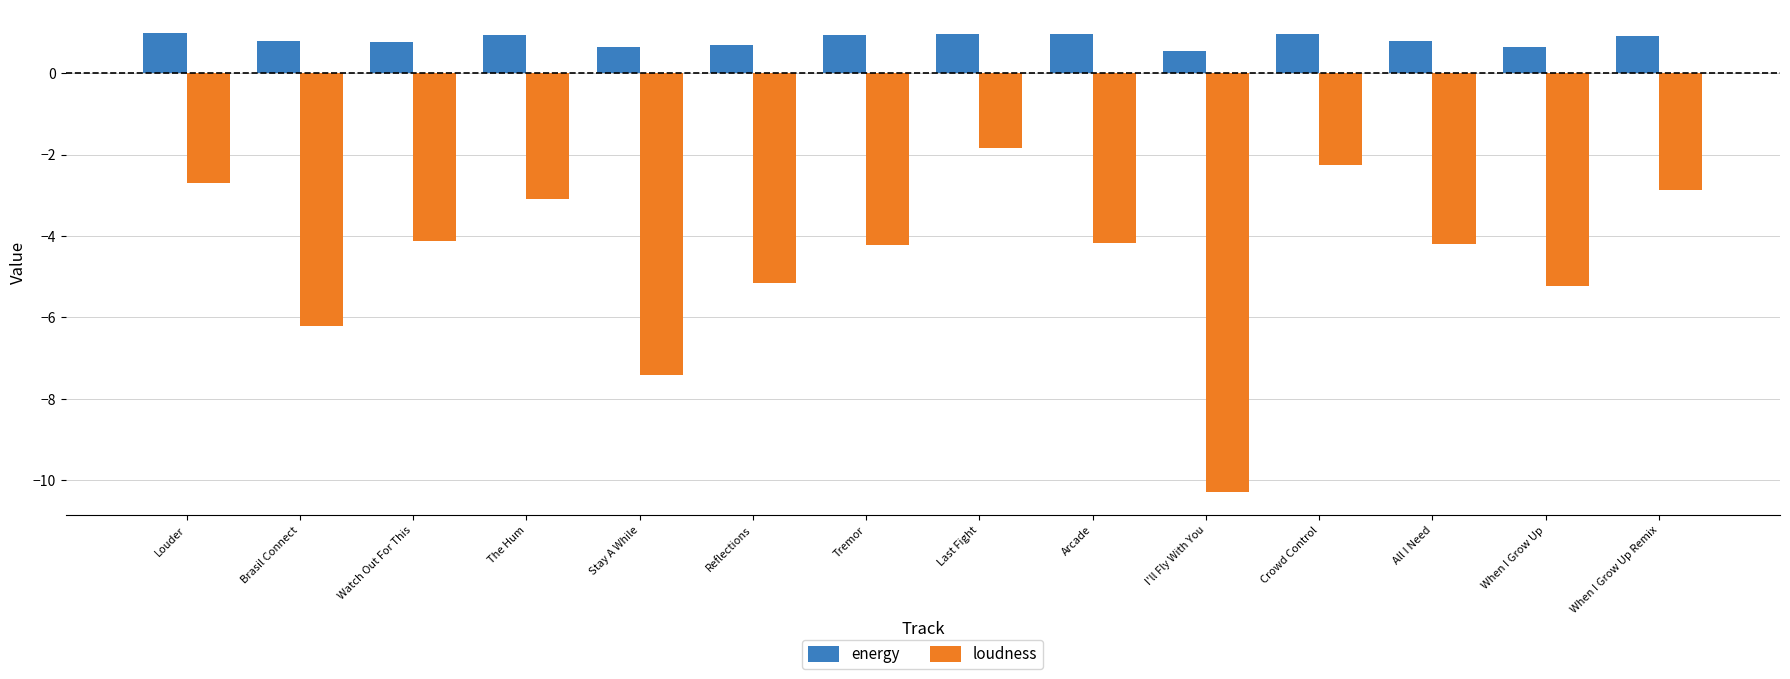

Is it true that energy equals 0.9 at The Hum?

True